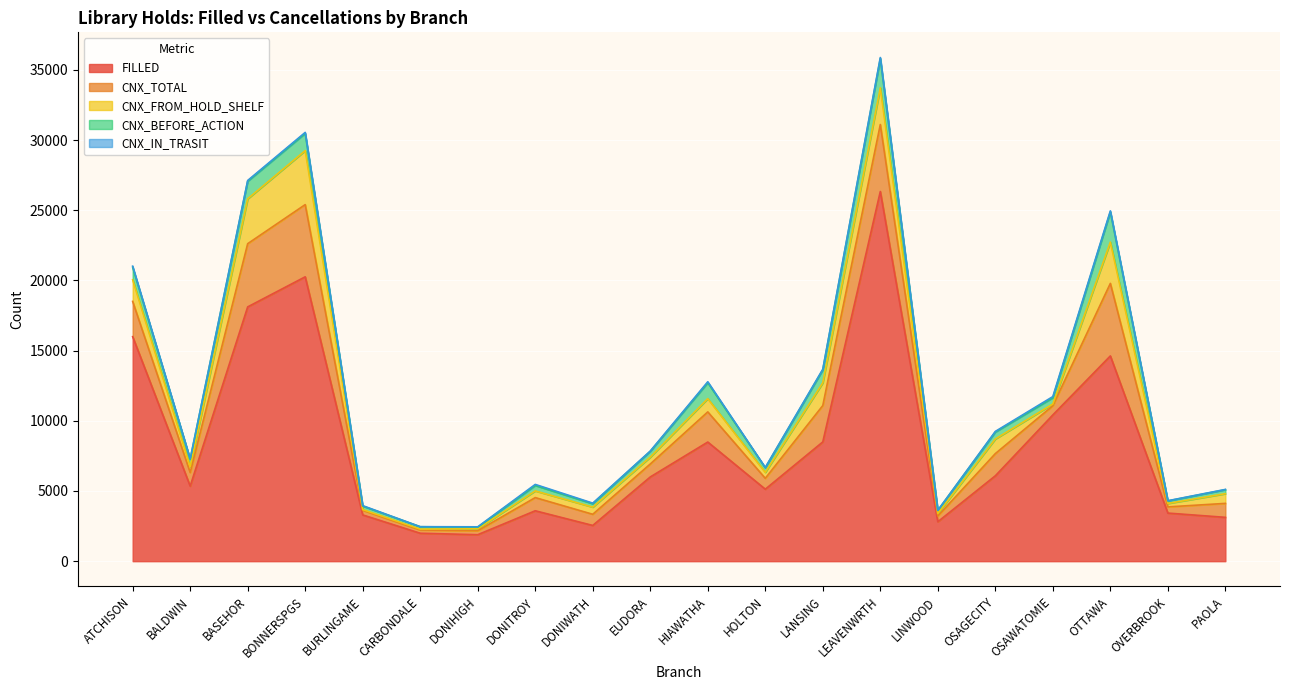

Is it true that FILLED equals 3123 at PAOLA?

True